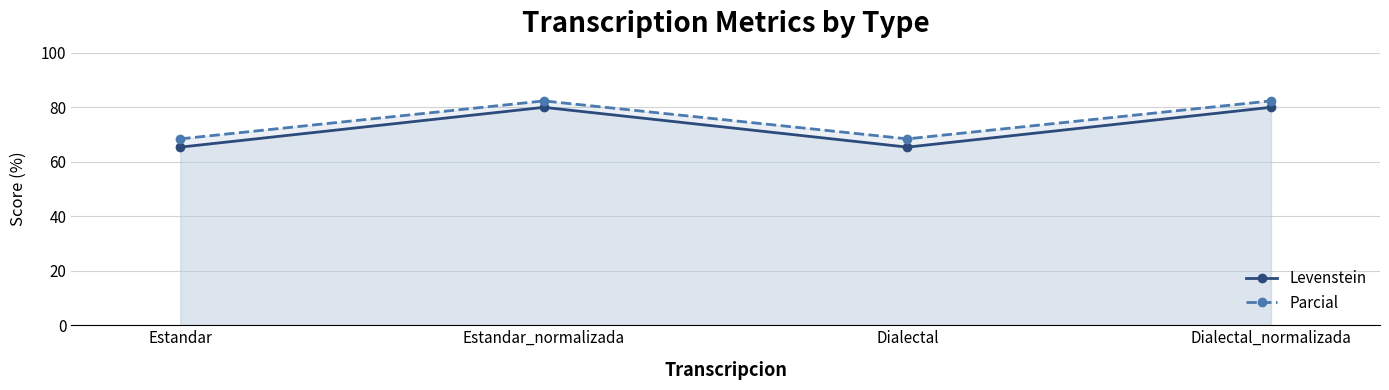

True or false: Parcial and Levenstein cross at least once.

False